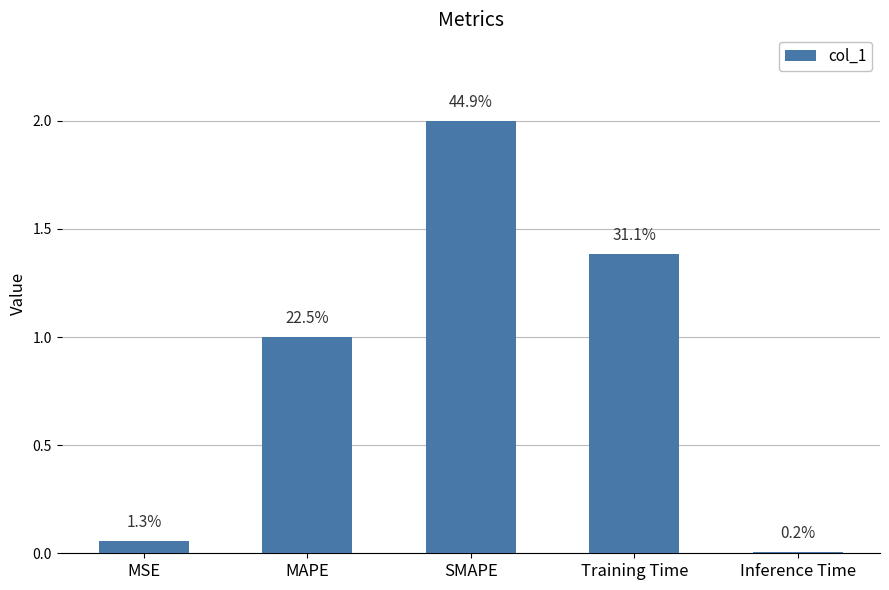

Where does the data first go above 1?

MAPE